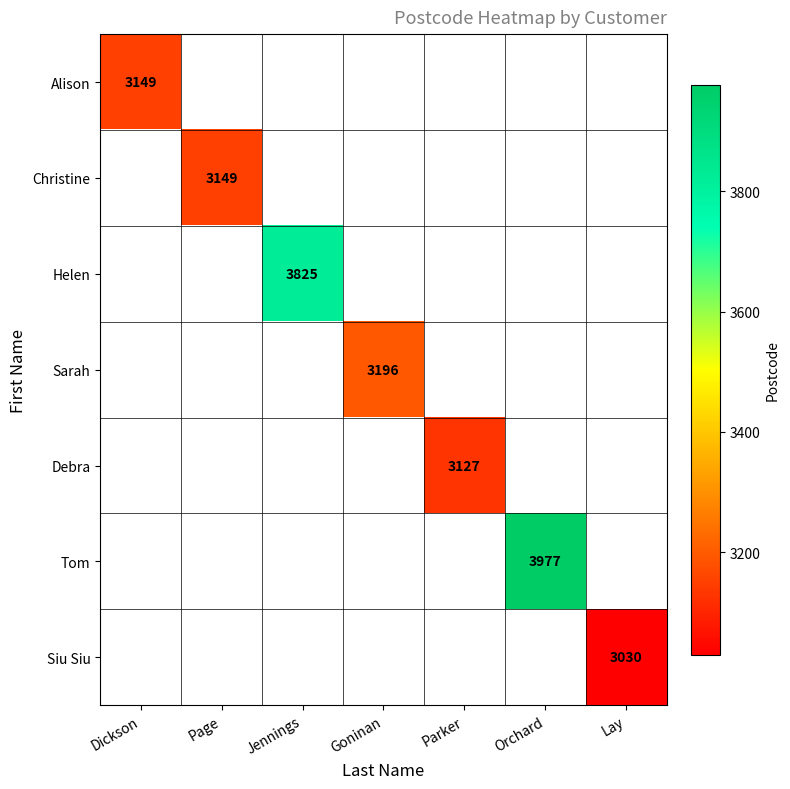

True or false: Tom has a value of 3977 at Orchard.

True